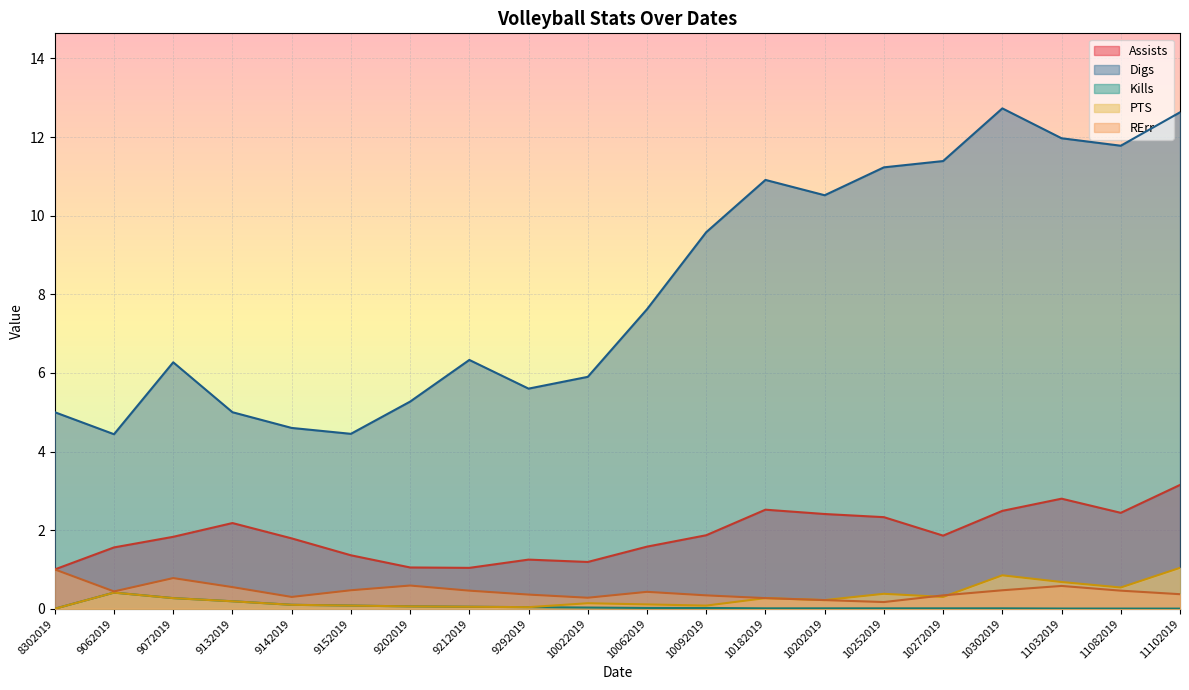

What are all the series names shown in the legend?

Assists, Digs, Kills, PTS, RErr